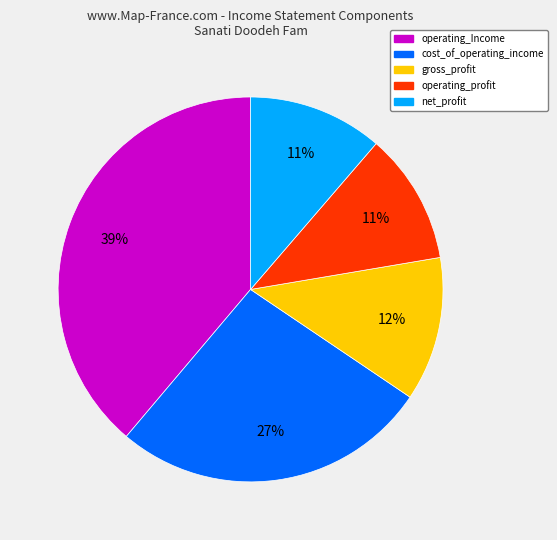

To the nearest percent, what is the difference between the largest and smallest slice percentages?

28%